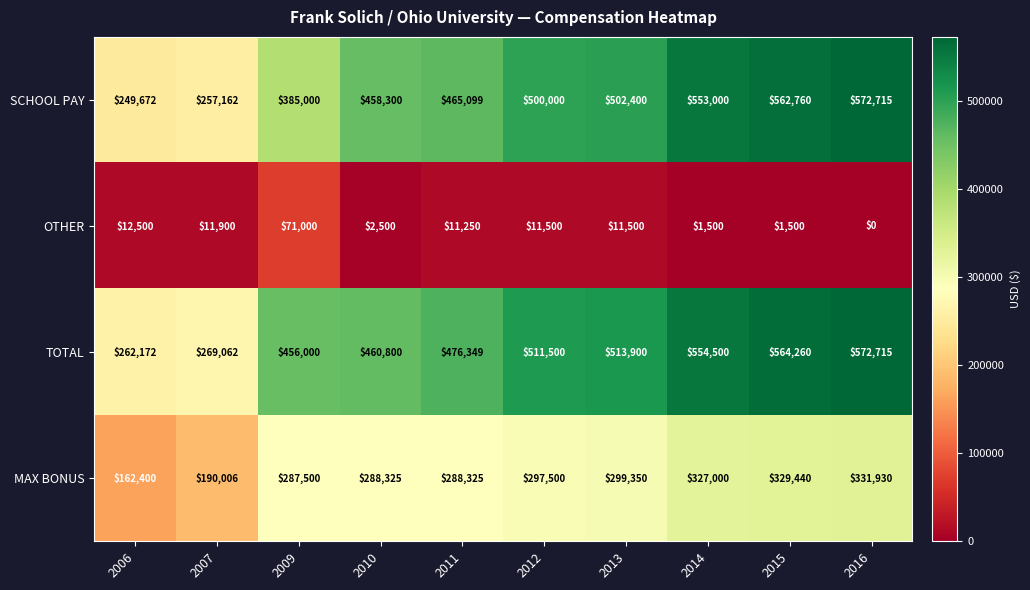

What is the difference between the maximum and minimum values in the OTHER series?

71000